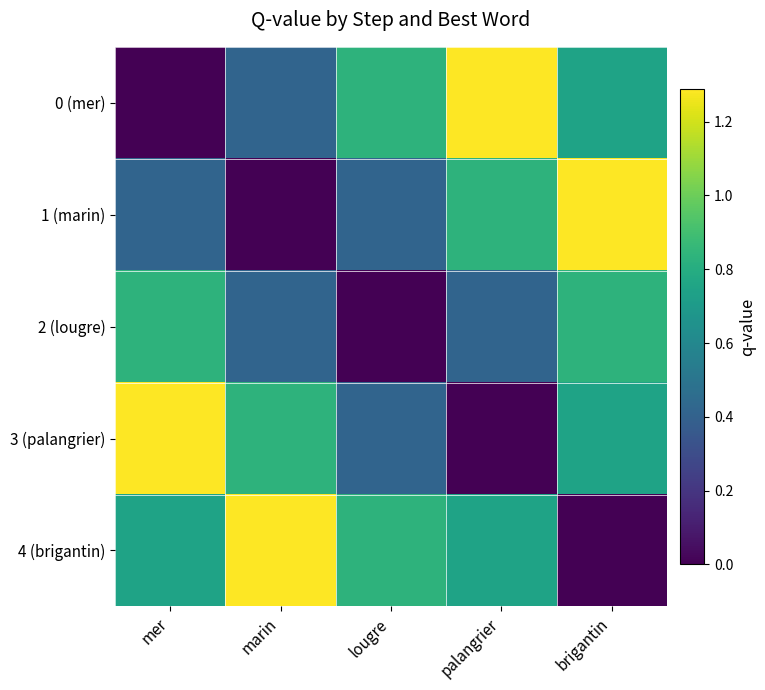

Reading left to right, what are all the values shown in this chart?

0 (mer): mer=0.0	marin=0.4	lougre=0.8	palangrier=1.3	brigantin=0.7
1 (marin): mer=0.4	marin=0.0	lougre=0.4	palangrier=0.8	brigantin=1.3
2 (lougre): mer=0.8	marin=0.4	lougre=0.0	palangrier=0.4	brigantin=0.8
3 (palangrier): mer=1.3	marin=0.8	lougre=0.4	palangrier=0.0	brigantin=0.7
4 (brigantin): mer=0.7	marin=1.3	lougre=0.8	palangrier=0.7	brigantin=0.0